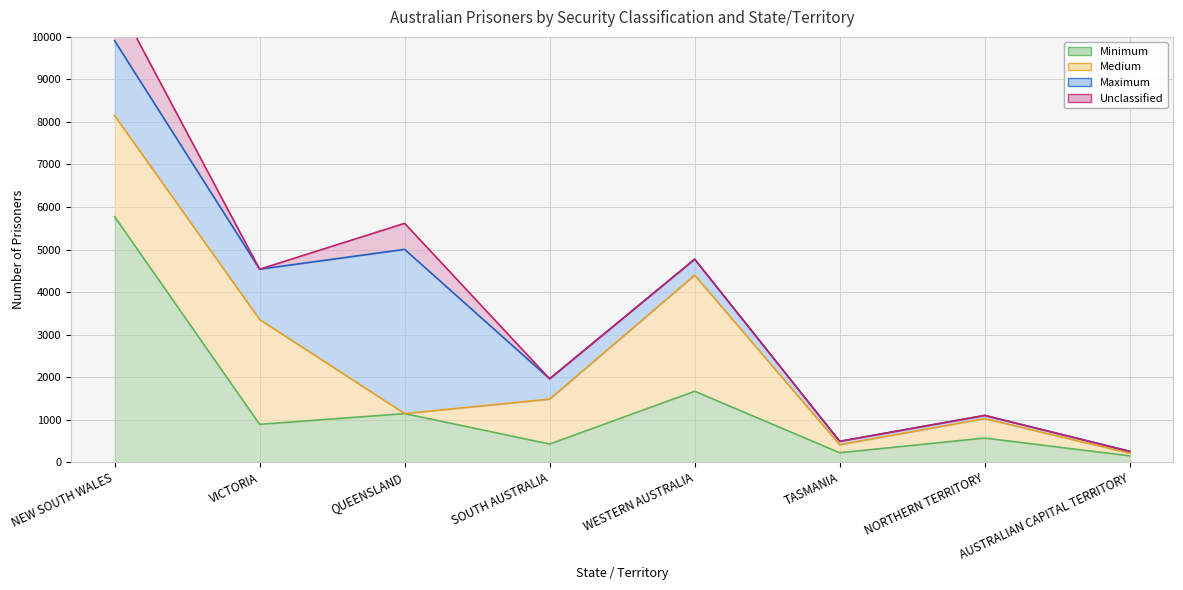

List the series in order of their overall mean, highest first.

Minimum, Medium, Maximum, Unclassified